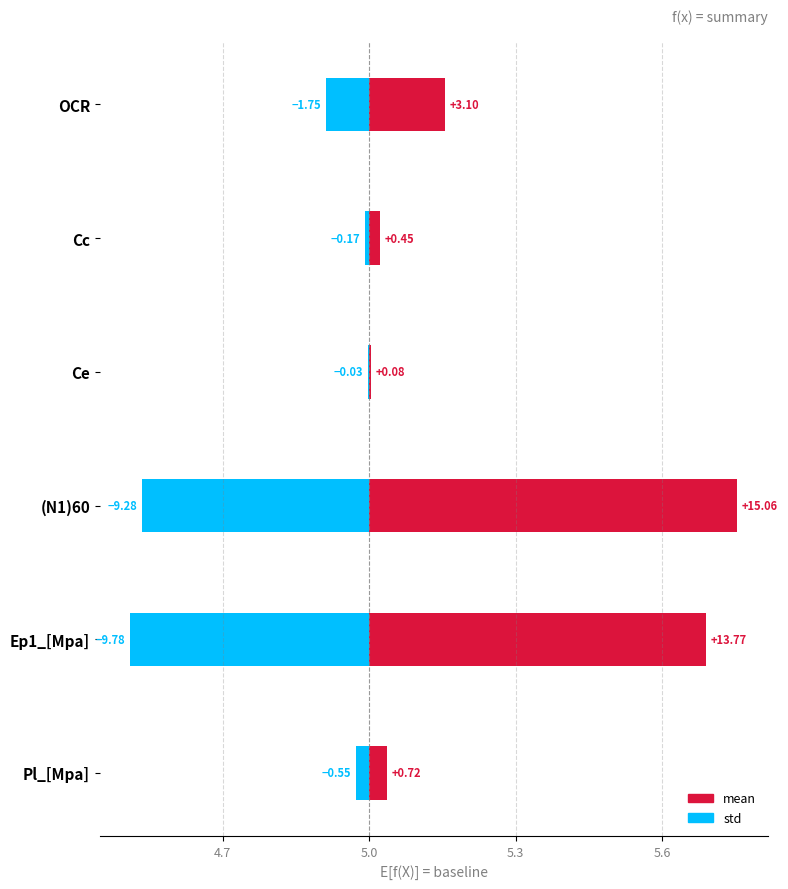

Is it true that std equals -0.0 at Ce?

True